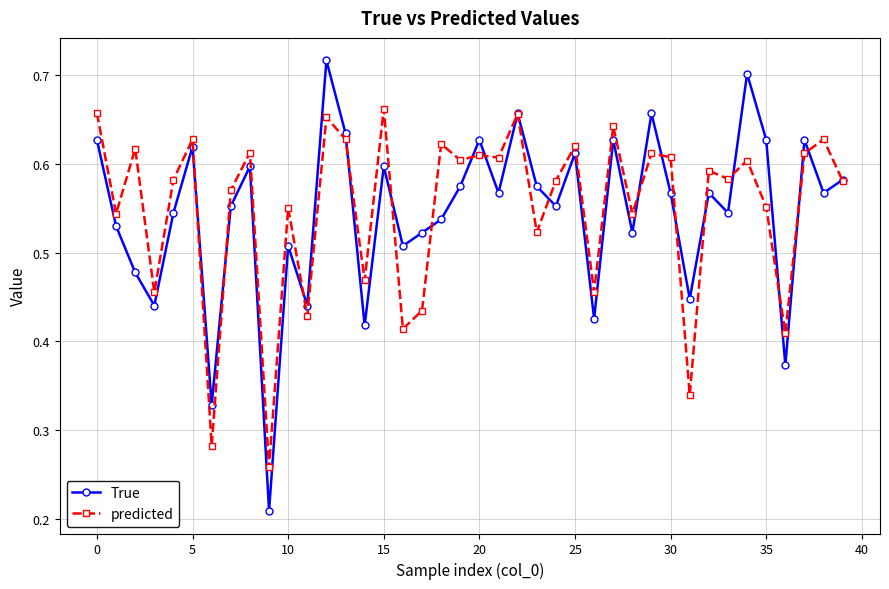

Rank the series by their maximum value, from lowest to highest.

predicted, True